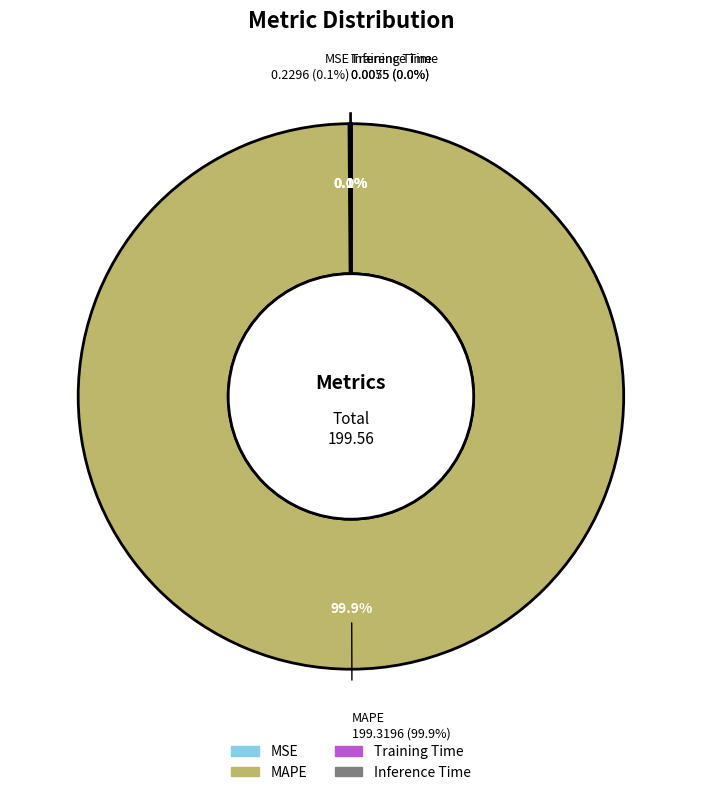

Which has a higher value, MSE or Inference Time?

MSE